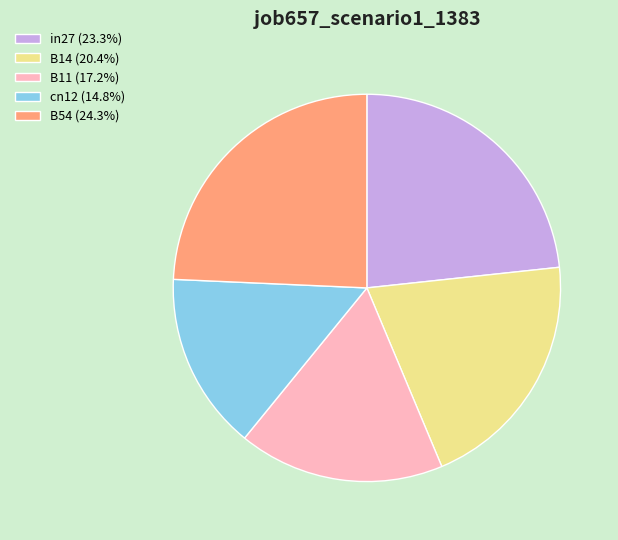

True or false: cn12 accounts for 29% of the total.

False